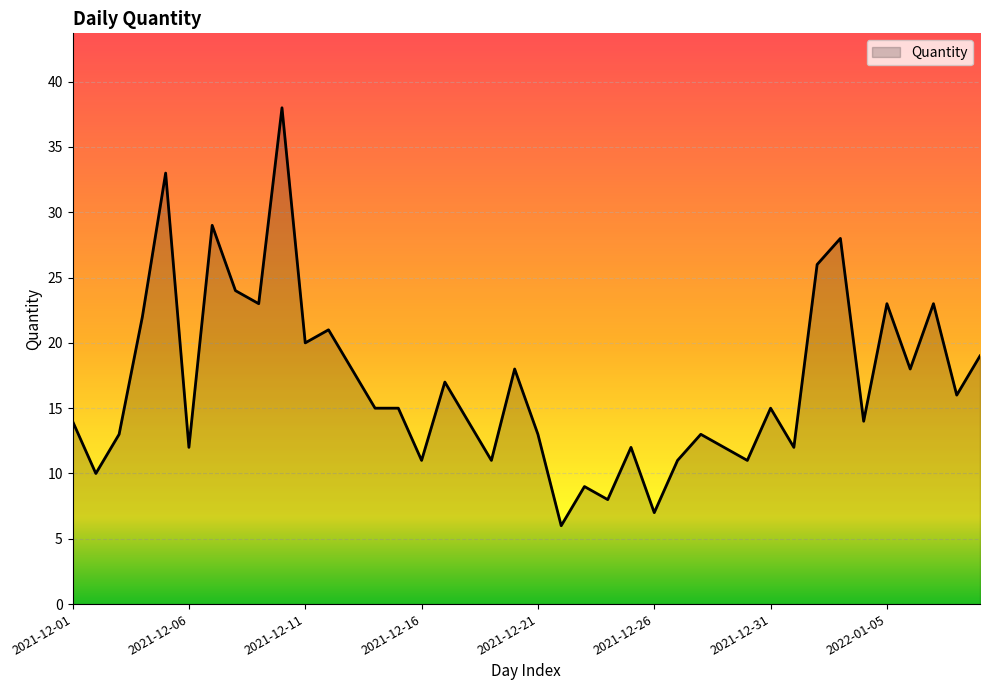

What is the greatest value displayed?

38